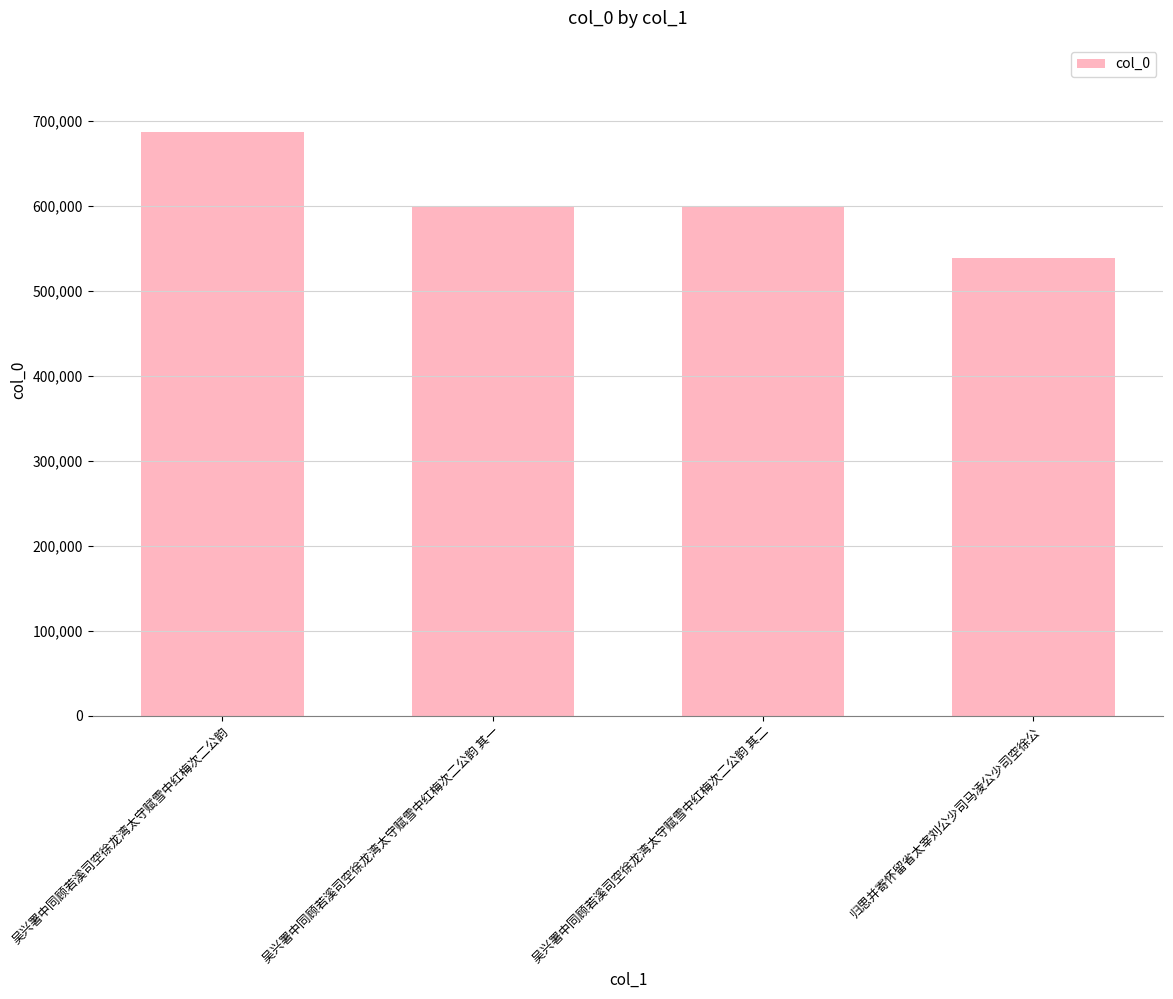

What is the label of the 4th bar from the left?

归思并寄怀留省太宰刘公少司马凌公少司空徐公